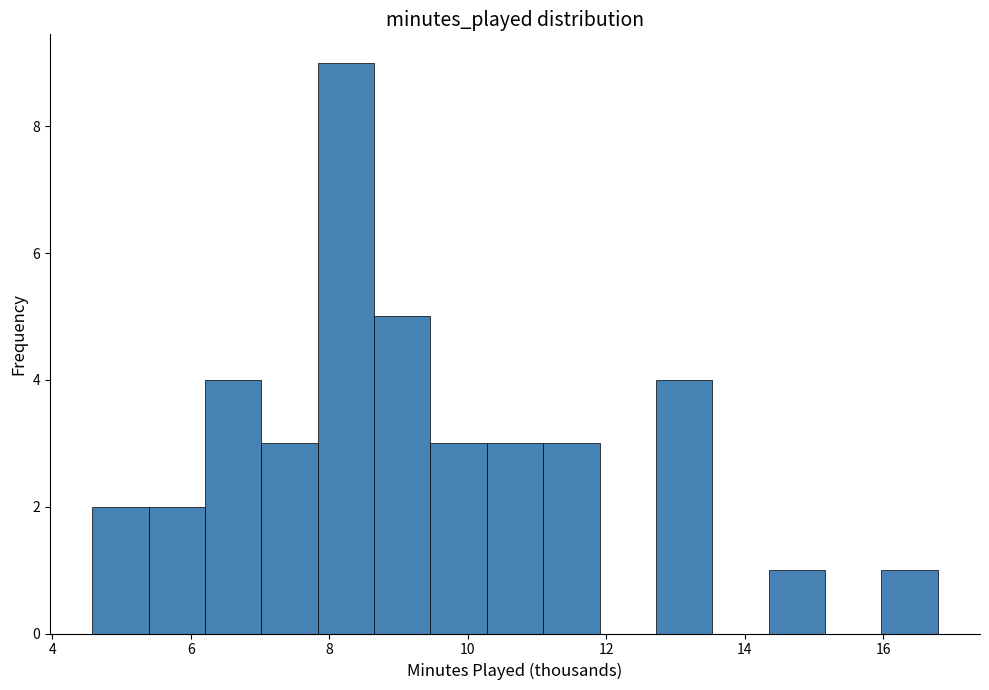

Reading left to right, list every bar in this chart as the range it spans on the x-axis followed by its height. Neither the bar edges nor the heights are printed on the chart, so give them approximately, as read against the axes.

4.6 to 5.4: 2
5.4 to 6.2: 2
6.2 to 7.0: 4
7.0 to 7.8: 3
7.8 to 8.6: 9
8.6 to 9.4: 5
9.4 to 10.2: 3
10.2 to 11.0: 3
11.0 to 12.0: 3
12.0 to 12.8: 0
12.8 to 13.6: 4
13.6 to 14.4: 0
14.4 to 15.2: 1
15.2 to 16.0: 0
16.0 to 16.8: 1